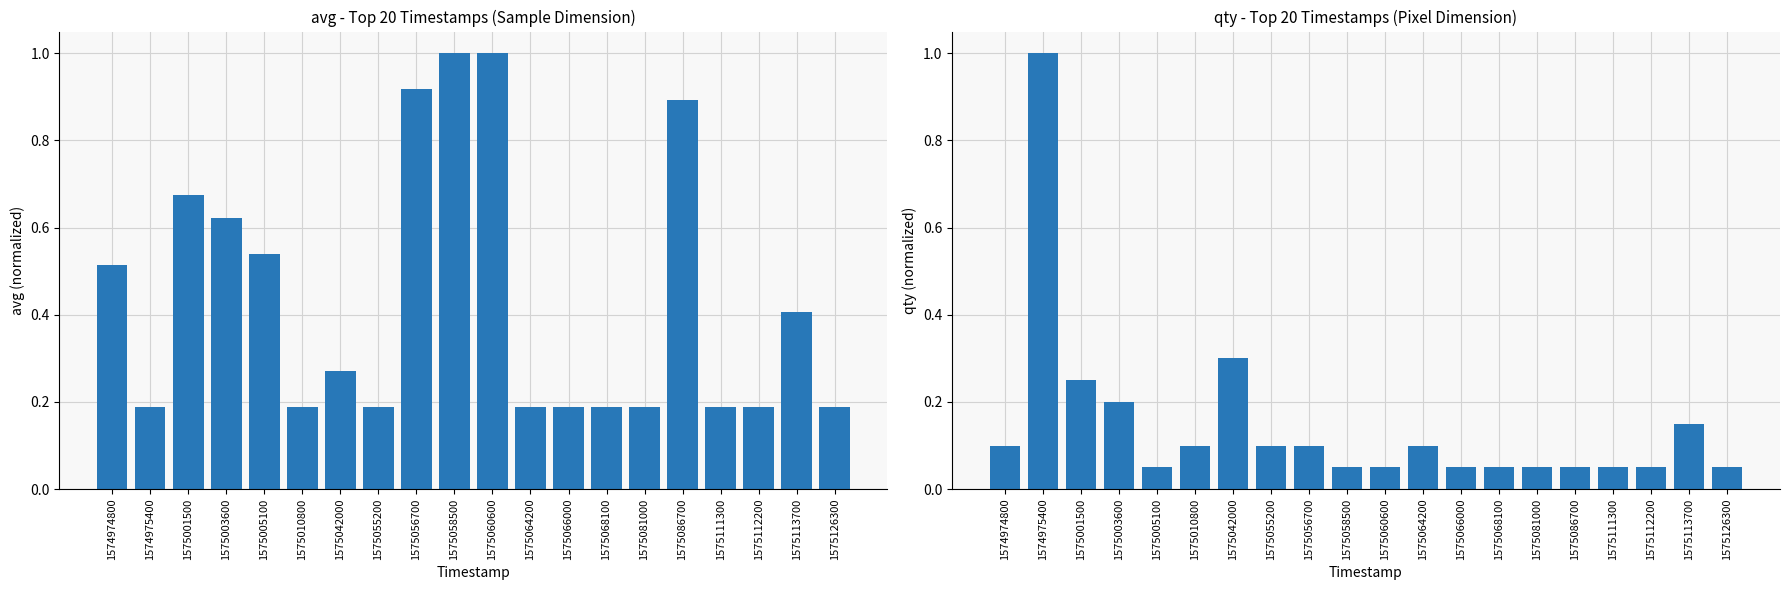

How many series are shown in this chart?

2